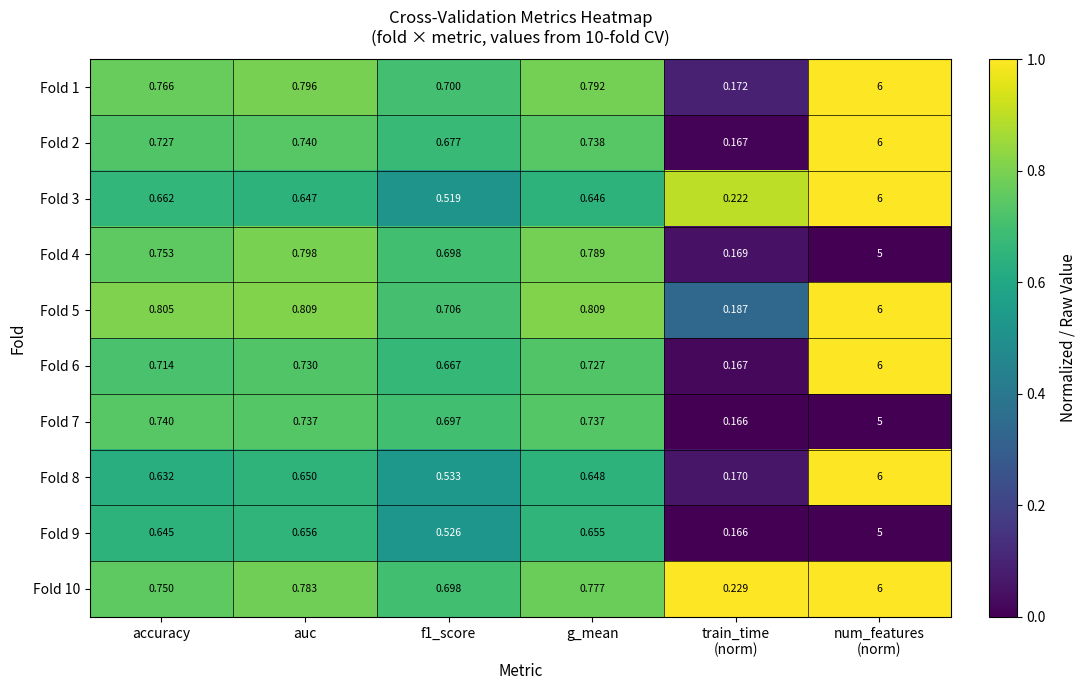

Between g_mean and train_time
(norm), which series saw the biggest shift?

Fold 5